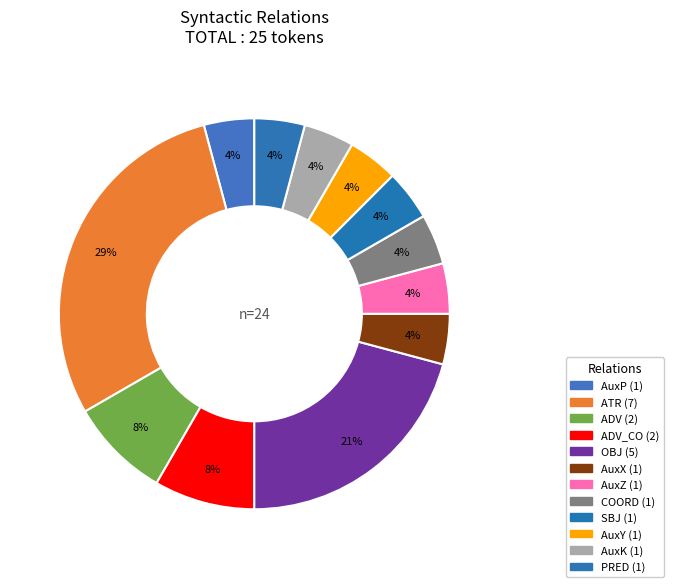

Is there a majority slice in this chart?

No